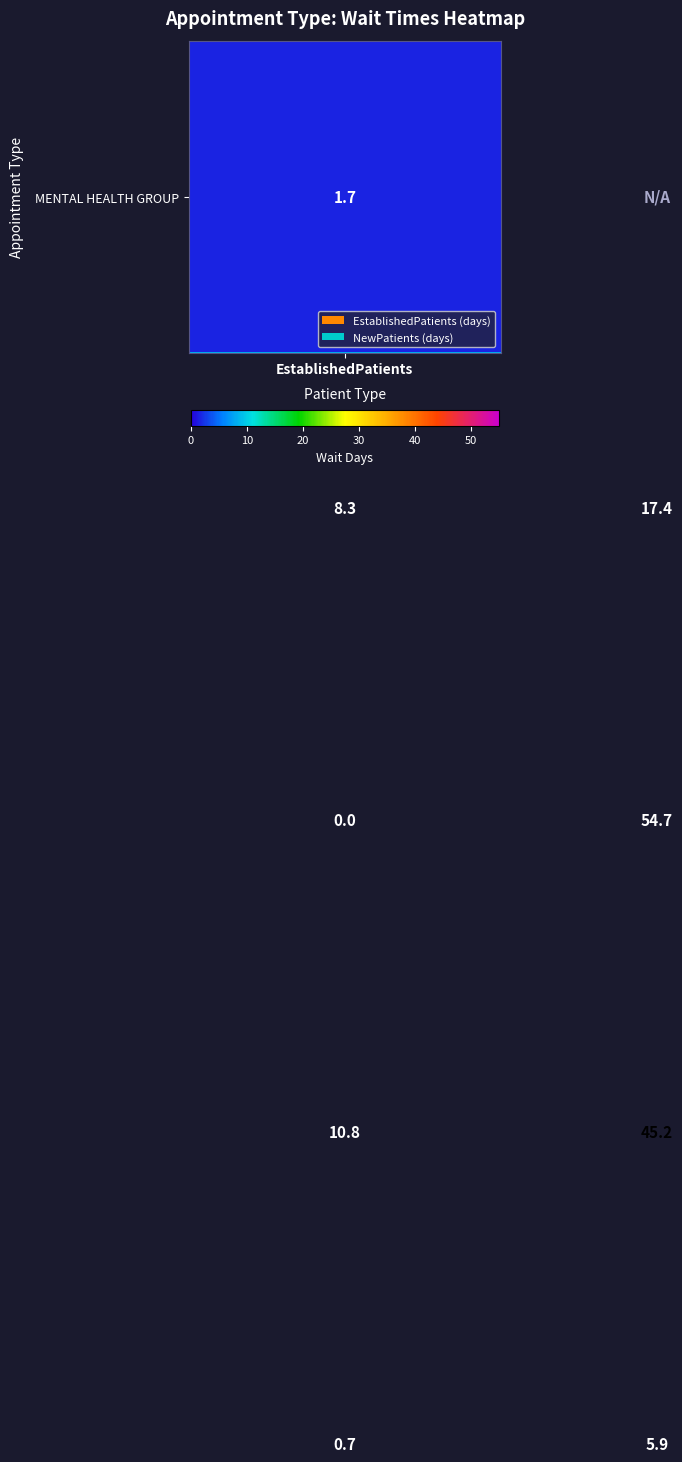

Which label corresponds to the smallest value in the chart?

EstablishedPatients